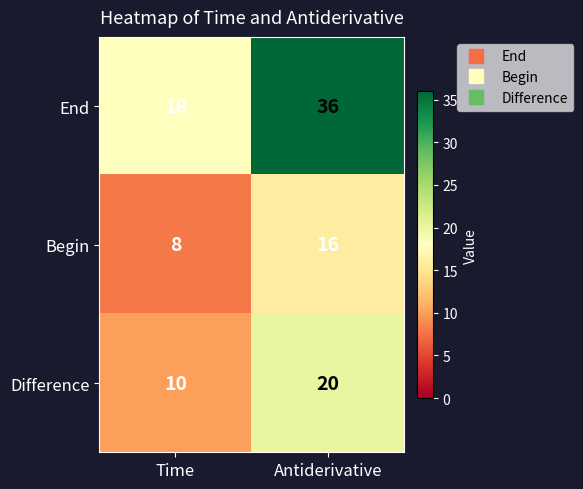

Is it true that Begin equals 28 at Antiderivative?

False